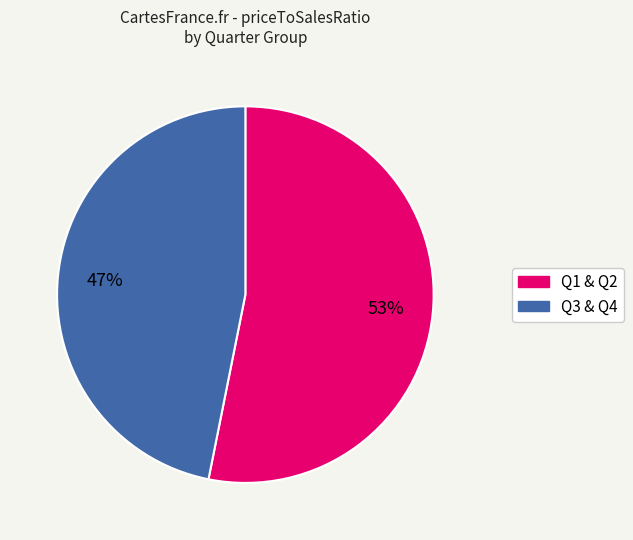

Rank the categories by value from lowest to highest.

Q3 & Q4, Q1 & Q2